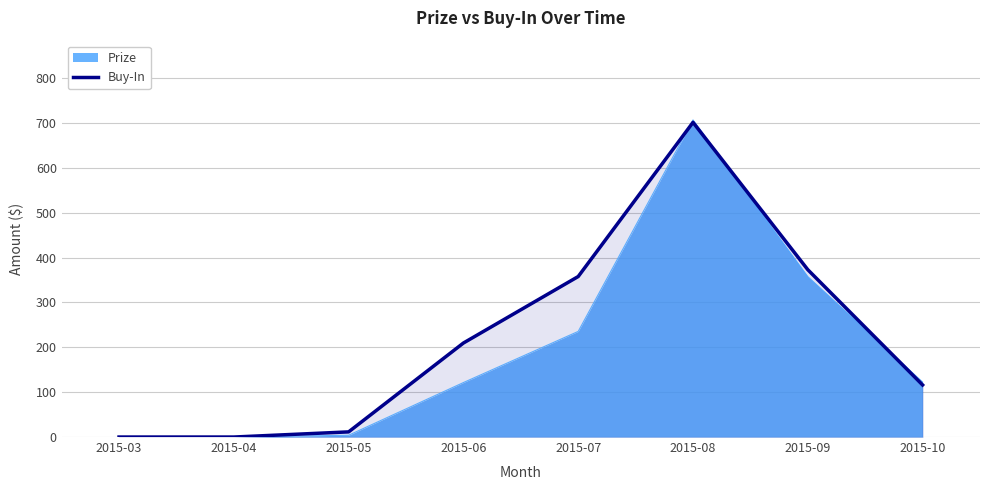

True or false: there are more than 2 points higher than both neighbors.

False